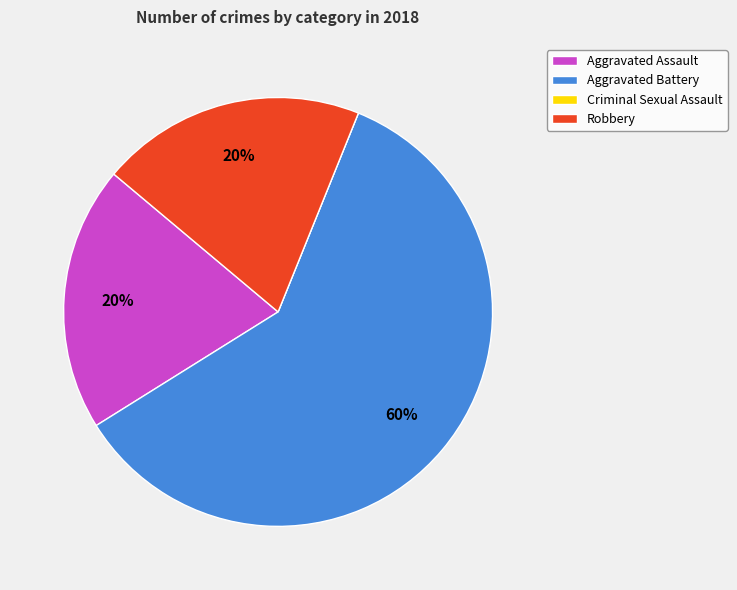

Is there a majority slice in this chart?

Yes